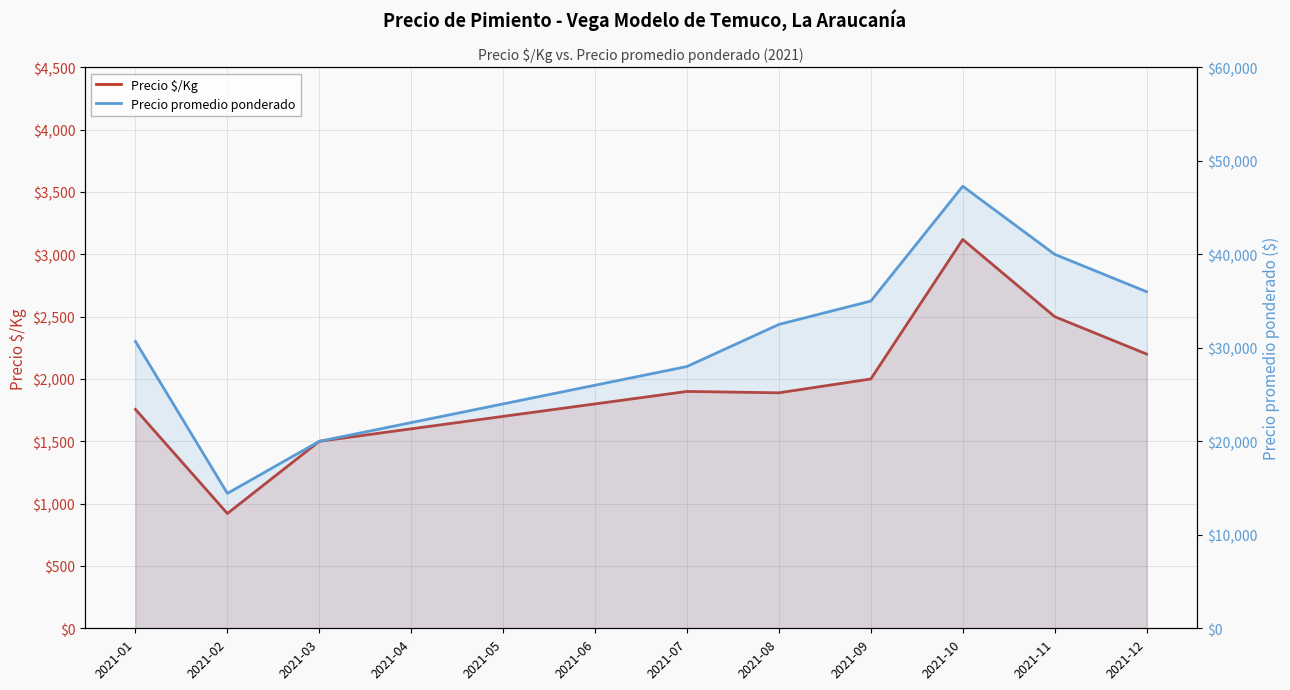

What is the difference between the second highest and minimum values in the Precio $/Kg series?

1579